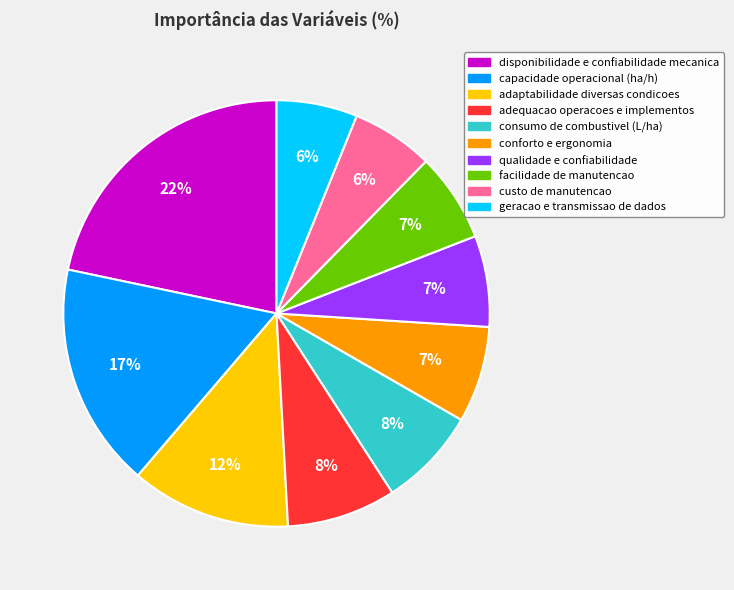

Is the sum of facilidade de manutencao and adaptabilidade diversas condicoes greater than half?

No